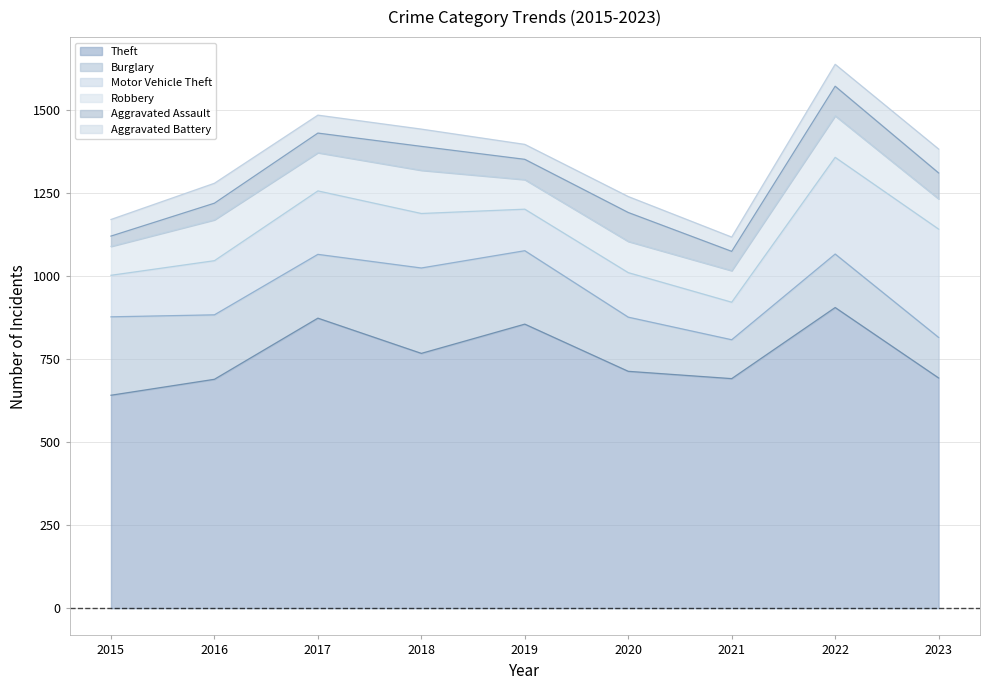

What is the spread (max minus min) of values at 2020?

665